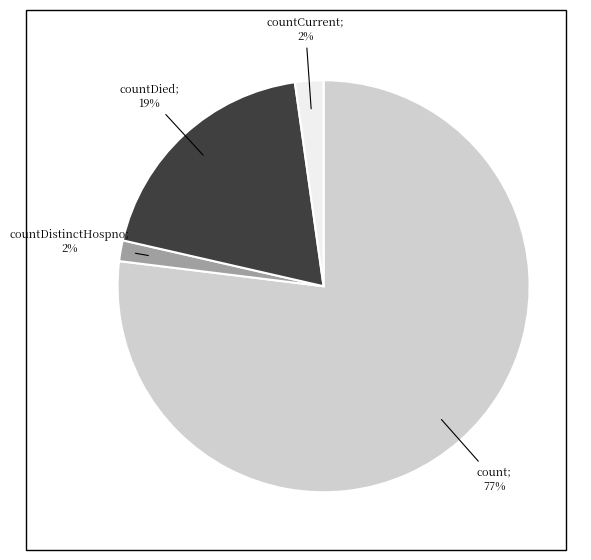

To the nearest percent, what is the average slice percentage?

25%